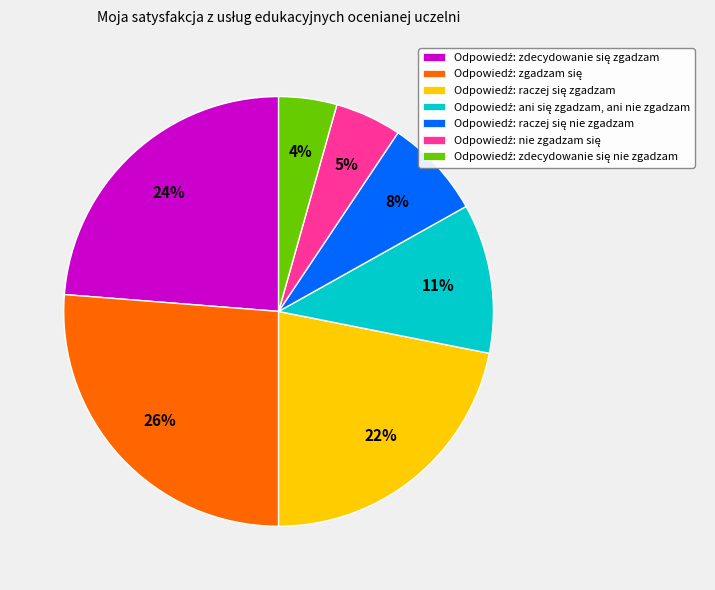

Is there any slice that represents more than half of the pie?

No